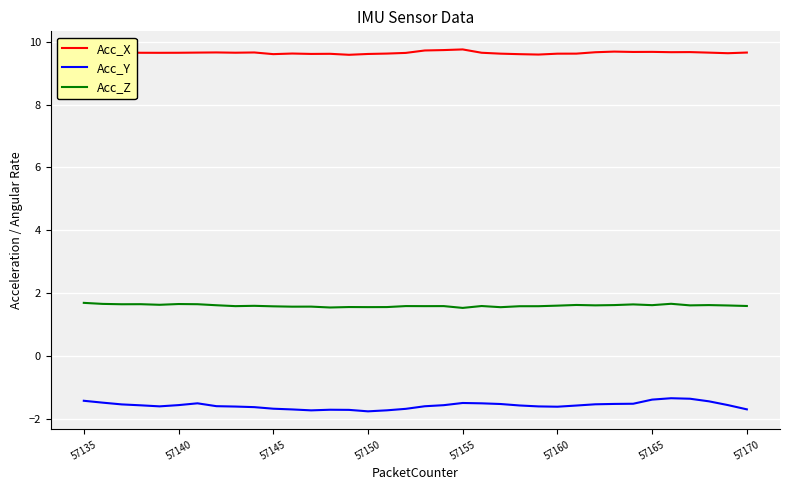

True or false: Acc_X and Acc_Y cross at least once.

False